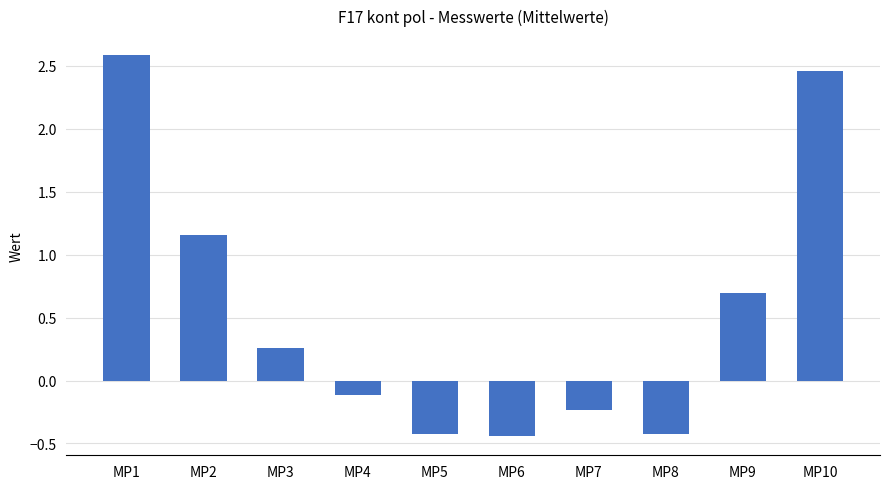

What is the greatest value displayed?

2.6